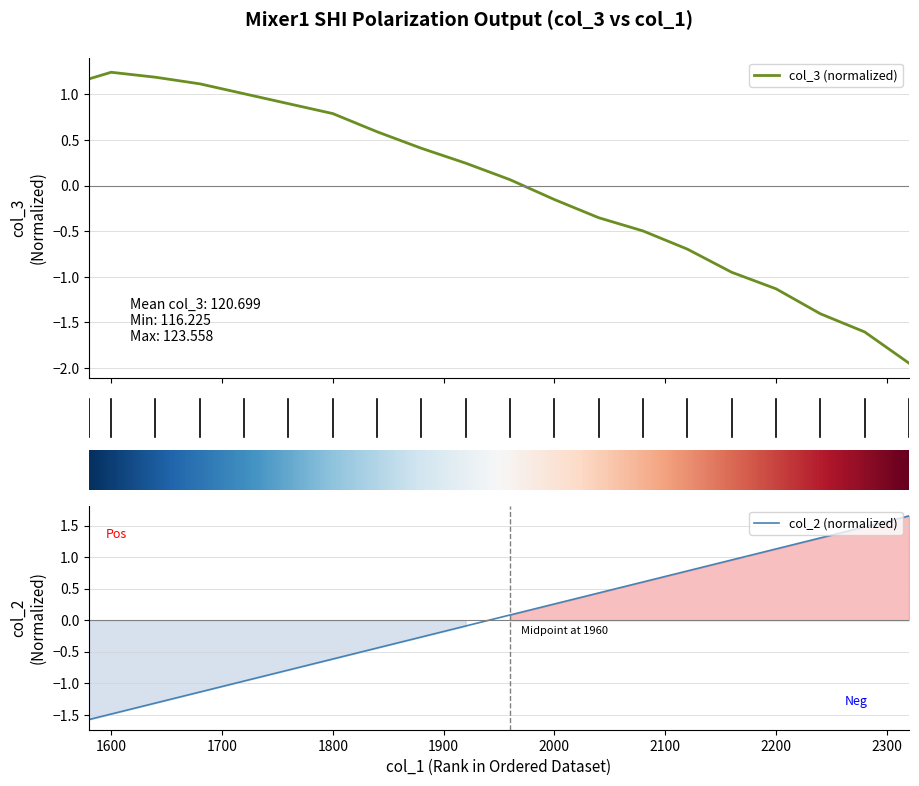

True or false: col_2 (normalized) has a value of 1.8 at 2200.

False